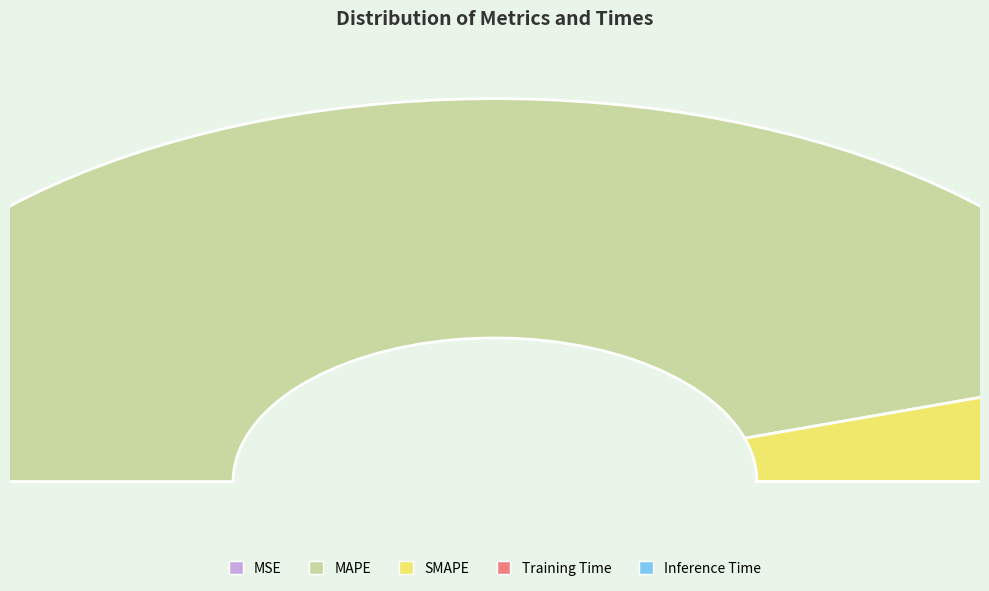

Is it true that Inference Time is 9% of the pie?

False